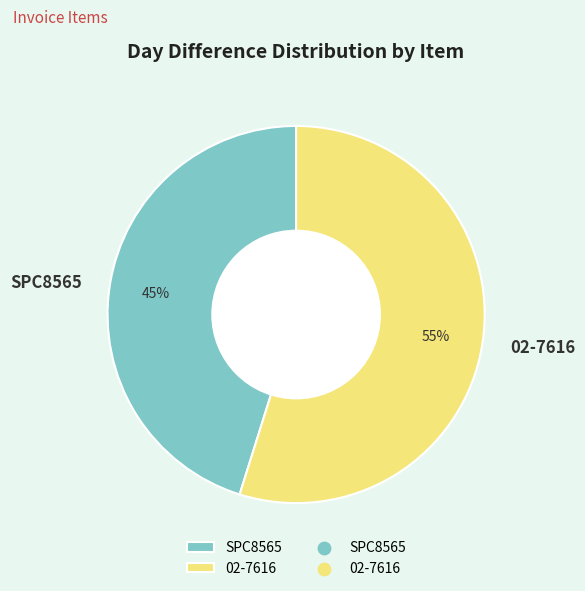

Approximately how many times larger is the value at 02-7616 compared to SPC8565?

1.2